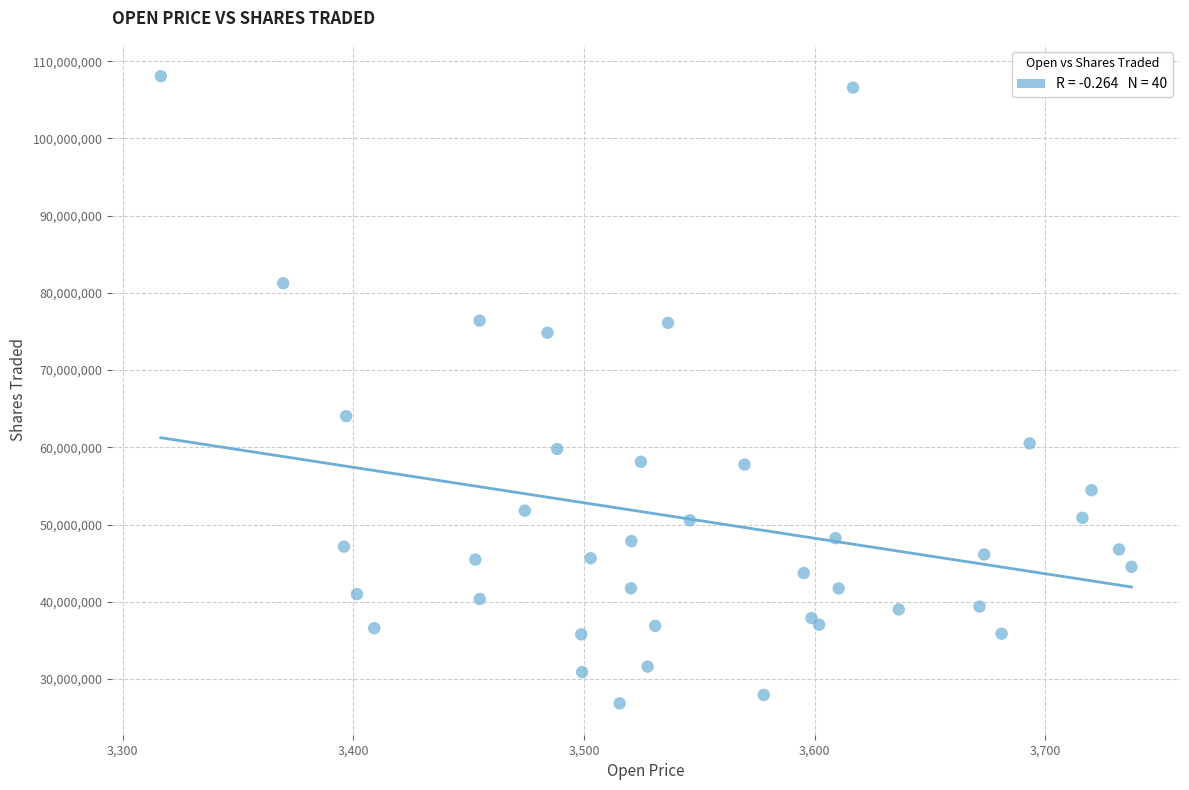

What Y value in the scatter plot is closest to 67452629?

64035721